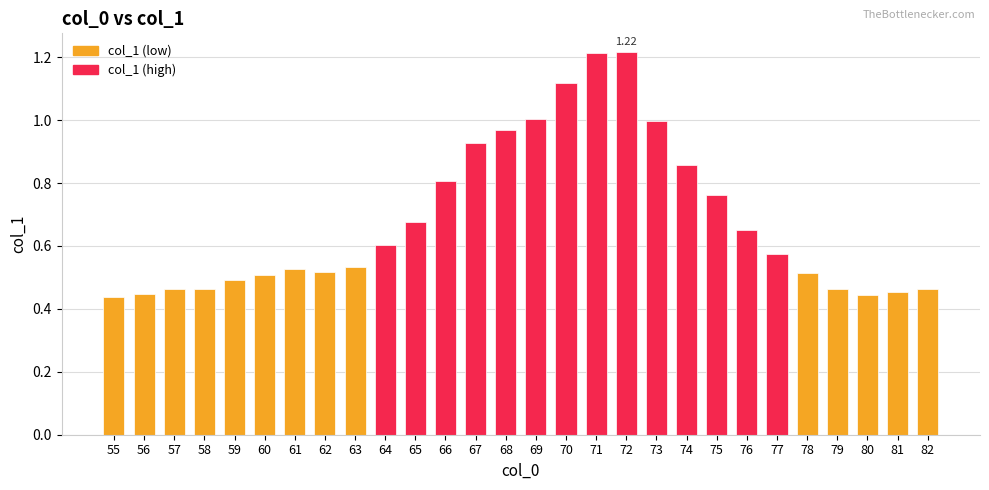

What is the sum of all values?

19.1